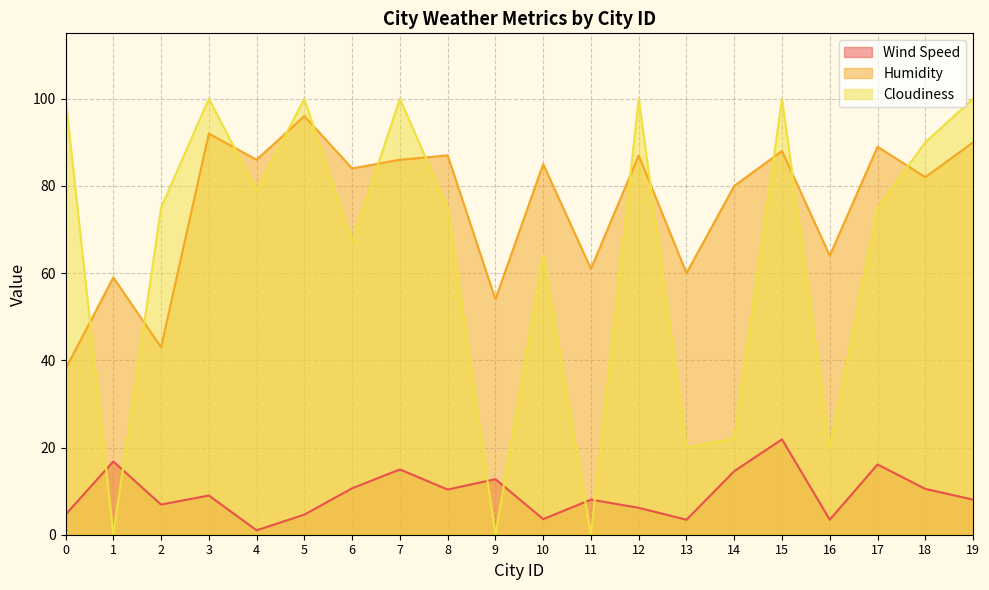

Reading left to right, list all the values displayed in this chart.

Wind Speed: 0=4.6	1=16.8	2=6.9	3=9.0	4=1.0	5=4.6	6=10.7	7=15.0	8=10.4	9=12.8	10=3.6	11=8.1	12=6.2	13=3.4	14=14.6	15=21.9	16=3.4	17=16.1	18=10.5	19=8.1
Humidity: 0=38.0	1=59.0	2=43.0	3=92.0	4=86.0	5=96.0	6=84.0	7=86.0	8=87.0	9=54.0	10=85.0	11=61.0	12=87.0	13=60.0	14=80.0	15=88.0	16=64.0	17=89.0	18=82.0	19=90.0
Cloudiness: 0=100.0	1=0.0	2=75.0	3=100.0	4=79.0	5=100.0	6=67.0	7=100.0	8=75.0	9=0.0	10=64.0	11=0.0	12=100.0	13=20.0	14=22.0	15=100.0	16=20.0	17=75.0	18=90.0	19=100.0